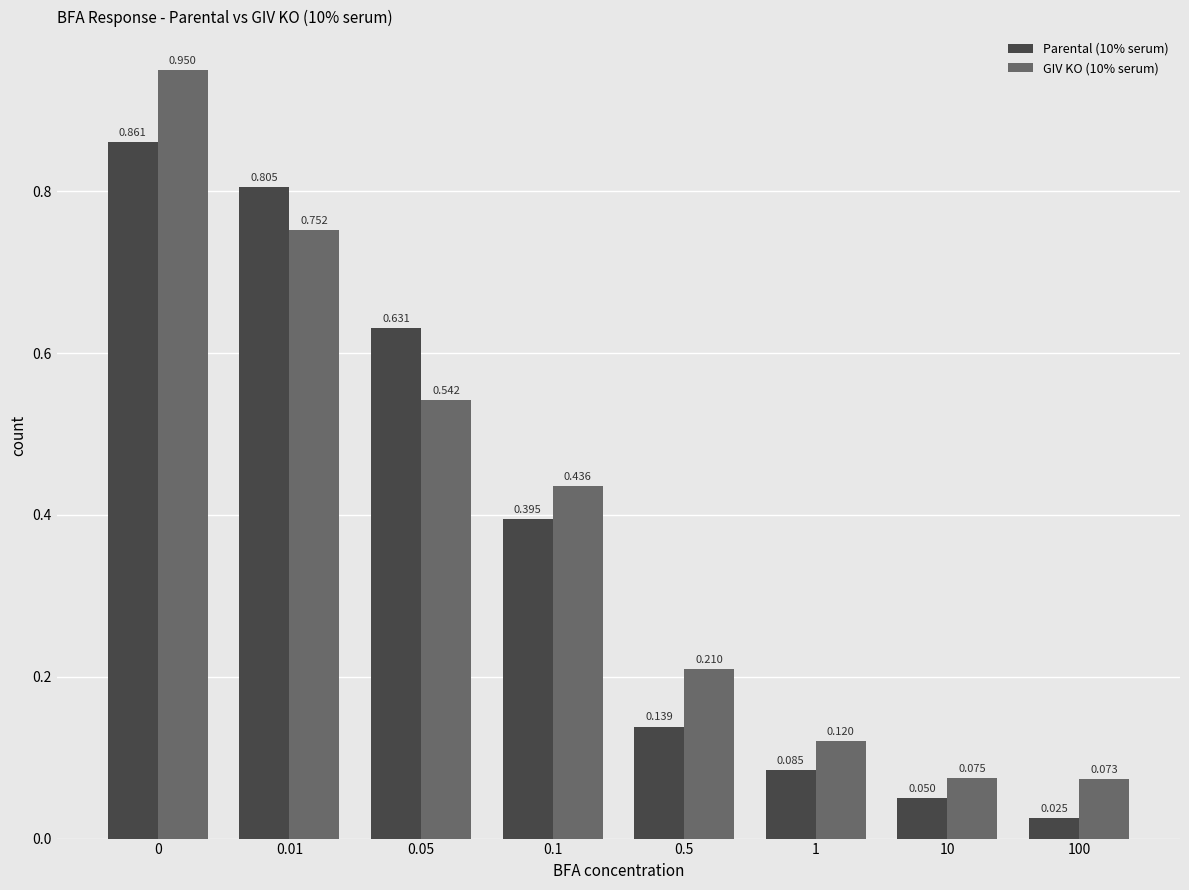

What are all the series names shown in the legend?

Parental (10% serum), GIV KO (10% serum)